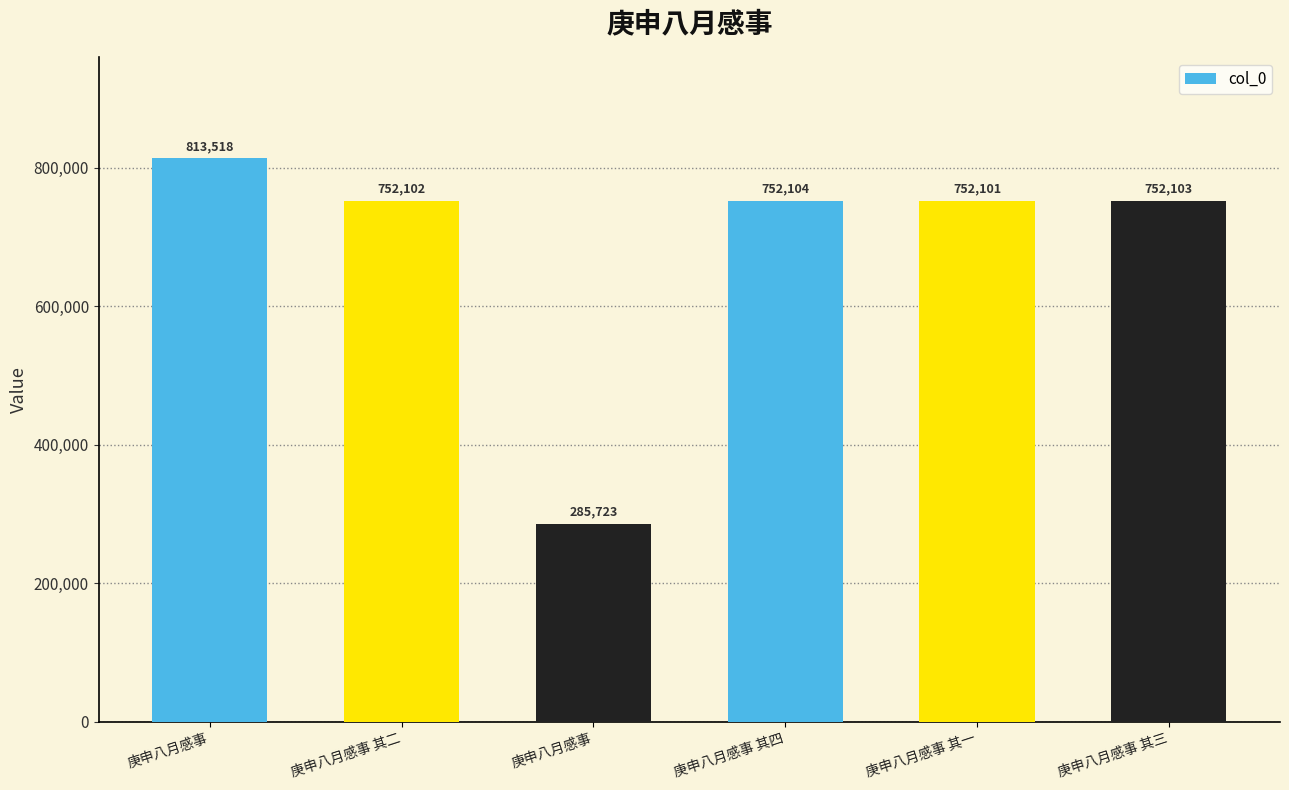

How many data points does each series have?

6